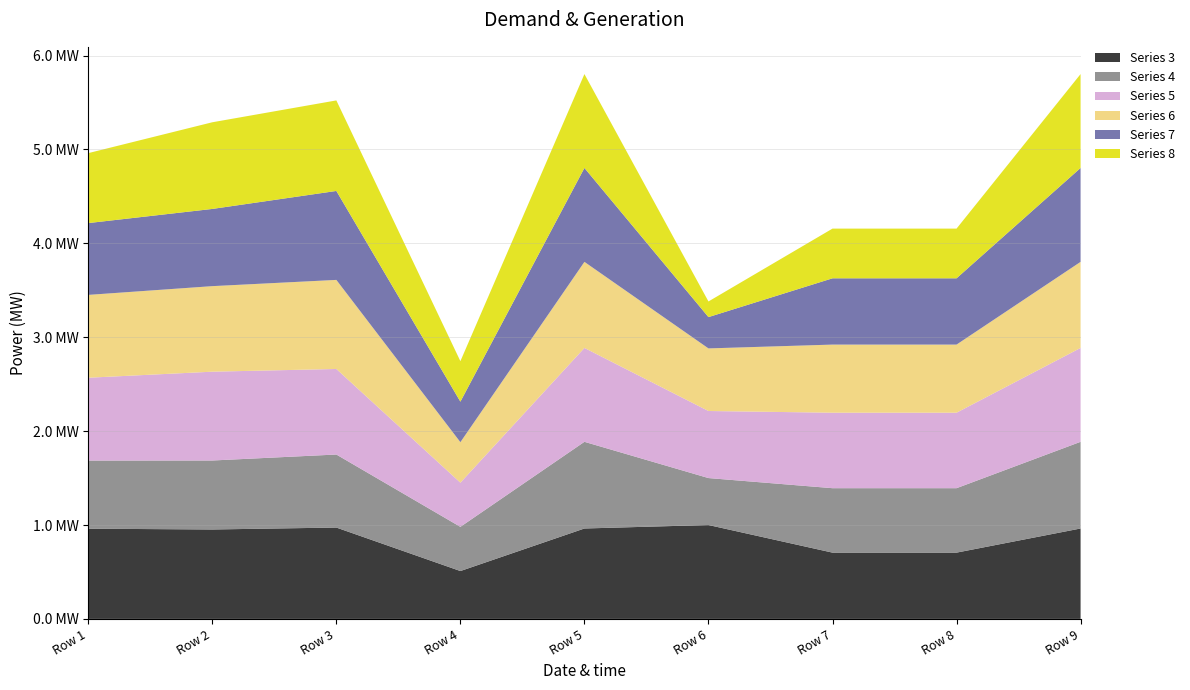

Reading right to left, extract all data points from this chart.

Series 3: 1.0	0.7	0.7	1.0	1.0	0.5	1.0	1.0	1.0
Series 4: 0.9	0.7	0.7	0.5	0.9	0.5	0.8	0.7	0.7
Series 5: 1.0	0.8	0.8	0.7	1.0	0.5	0.9	0.9	0.9
Series 6: 0.9	0.7	0.7	0.7	0.9	0.4	0.9	0.9	0.9
Series 7: 1.0	0.7	0.7	0.3	1.0	0.4	0.9	0.8	0.8
Series 8: 1.0	0.5	0.5	0.2	1.0	0.4	1.0	0.9	0.7